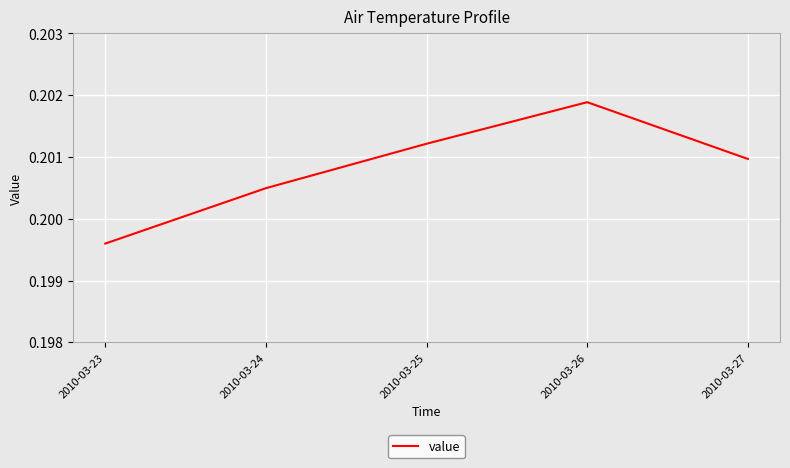

At which category does the data reach its first local peak?

2010-03-26